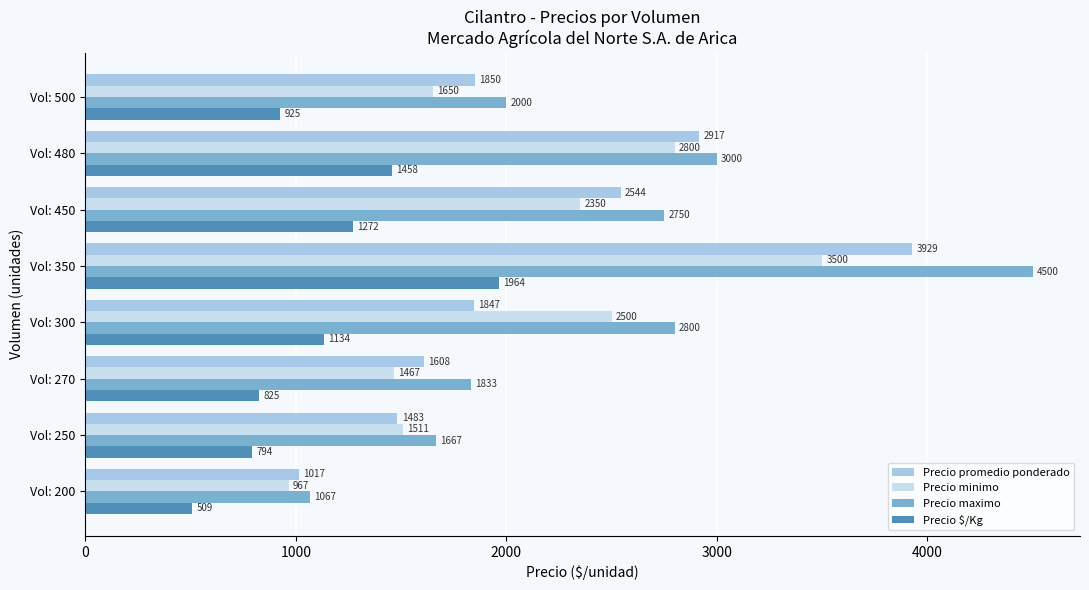

What value does the Precio minimo series have at Vol: 270, to the nearest 10?

1470